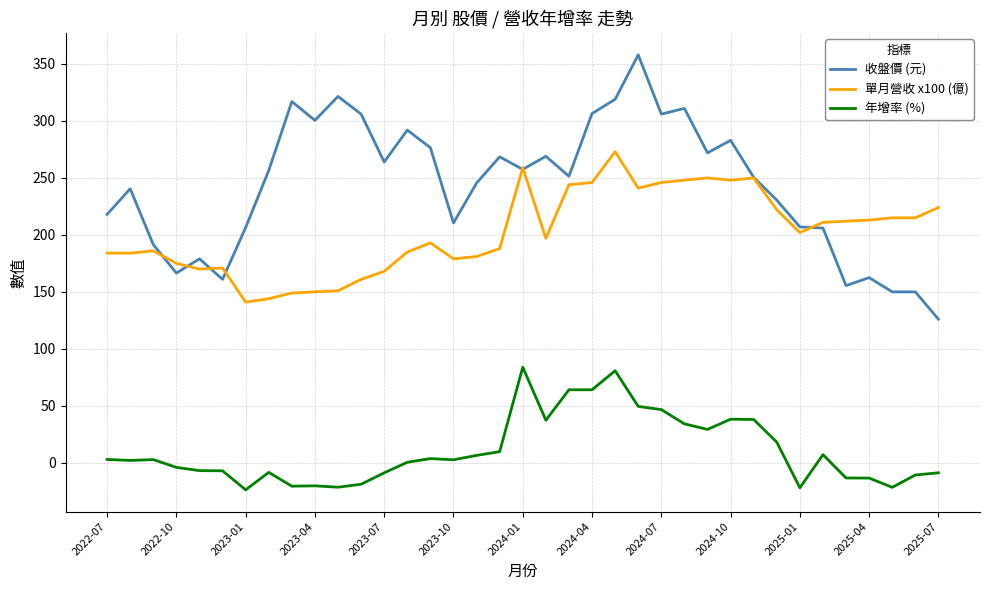

Which series has the widest spread of values?

收盤價 (元)